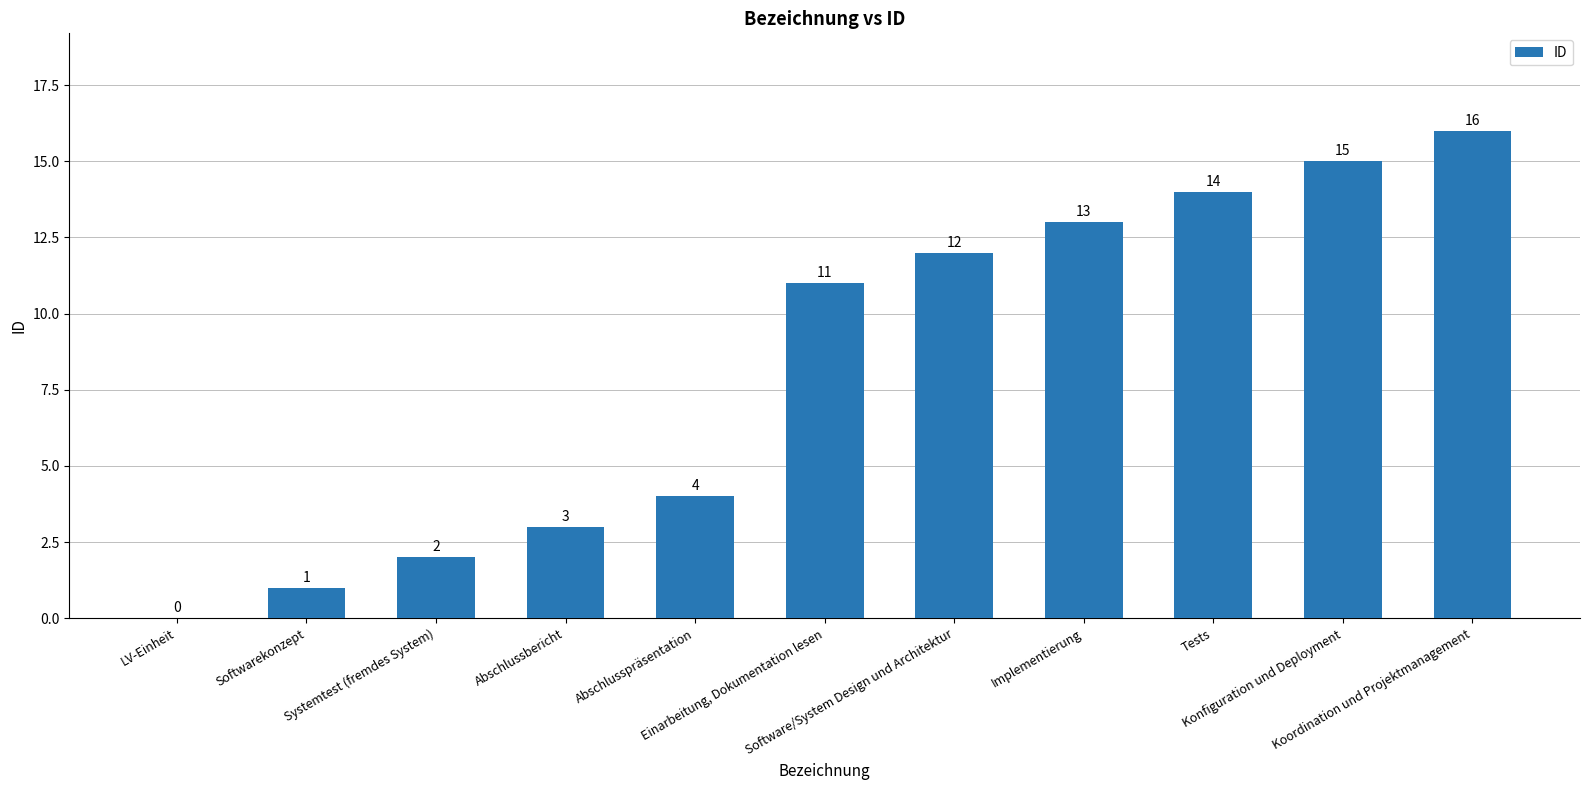

What is the sum of the values at Konfiguration und Deployment and LV-Einheit?

15